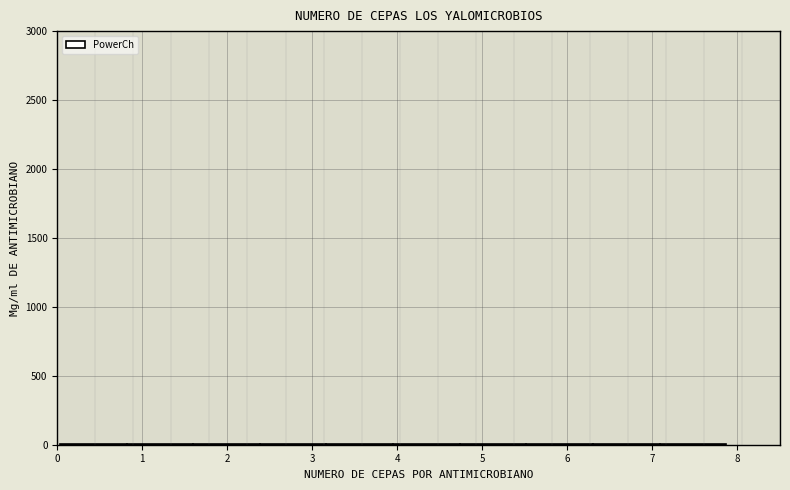

Reading left to right, list every bar in this chart as the range it spans on the x-axis followed by its height. Neither the bar edges nor the heights are printed on the chart, so give them approximately, as read against the axes.

0.0 to 0.8: under 50
0.8 to 1.6: under 50
1.6 to 2.4: under 50
2.4 to 3.2: under 50
3.2 to 3.9: under 50
3.9 to 4.7: under 50
4.7 to 5.5: under 50
5.5 to 6.3: under 50
6.3 to 7.1: under 50
7.1 to 7.9: under 50